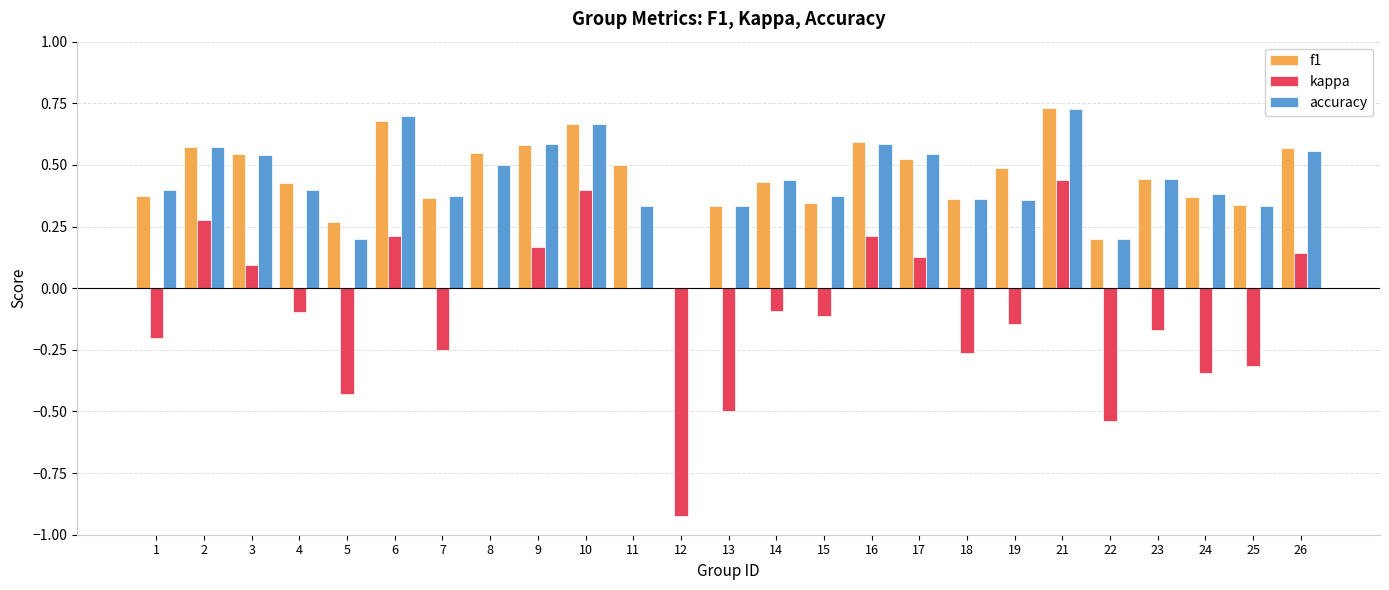

What is the sum of the f1 values at 24 and 16?

1.0